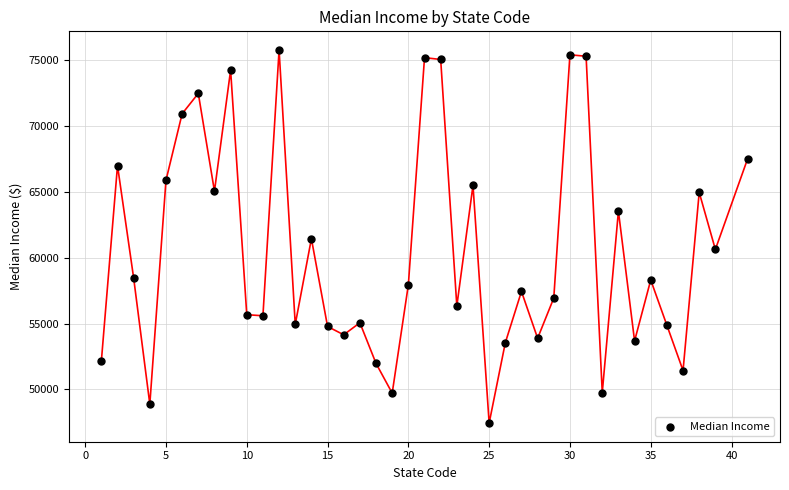

What is the range of Y values (max minus min)?

28351